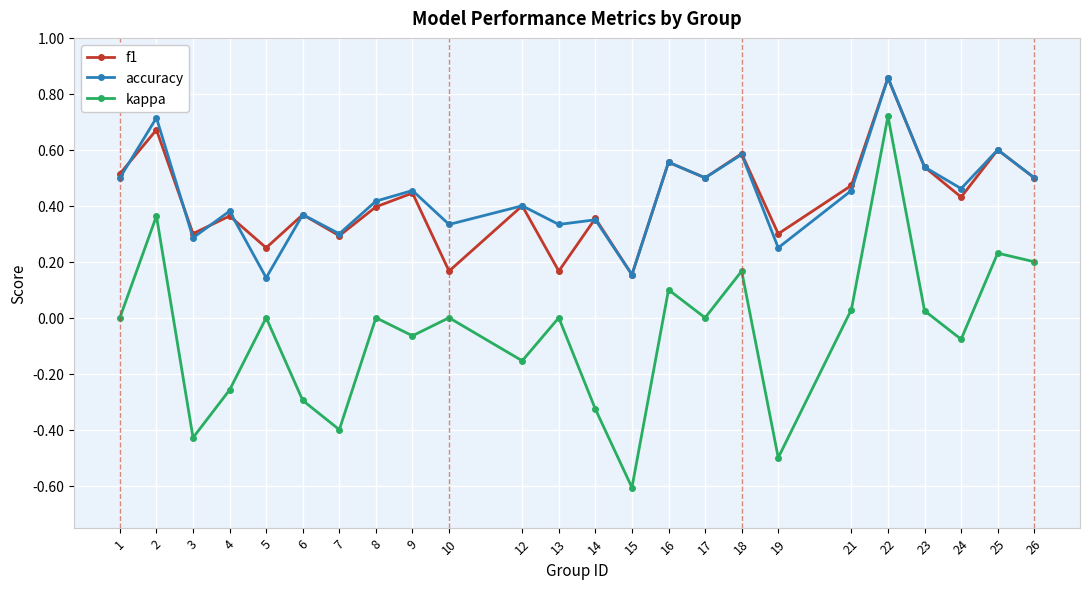

The value of f1 at 14 is 0.5. True or false?

False